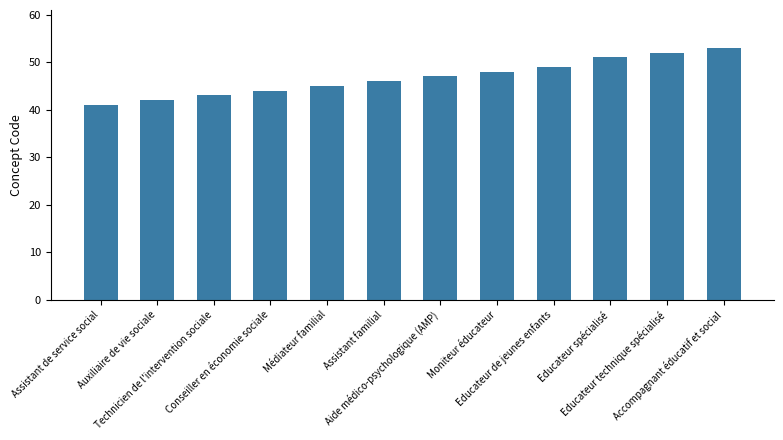

What is the greatest value displayed?

53